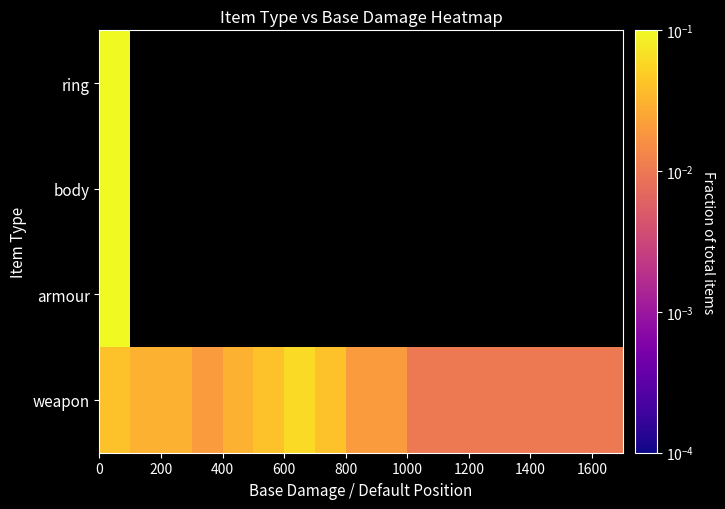

At how many categories does at least one series exceed 0?

17